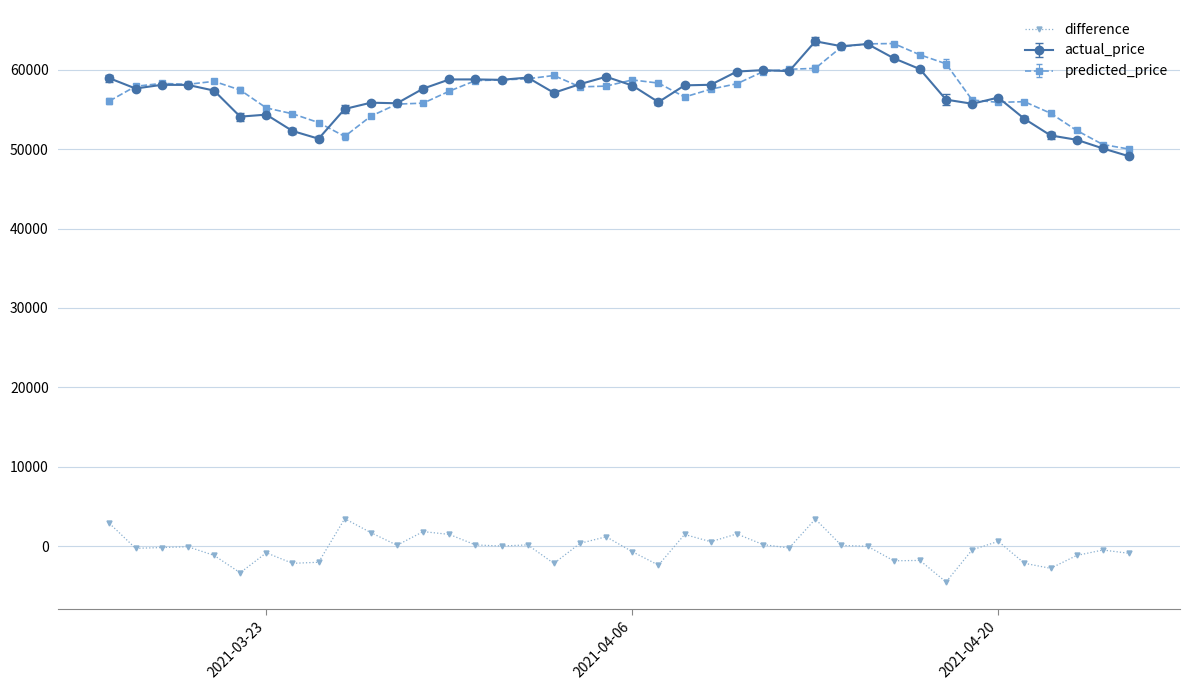

What is the minimum value shown in the chart?

-4516.6